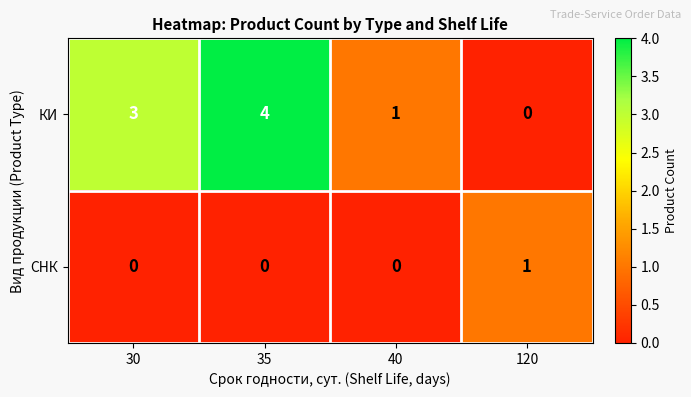

Which series has the largest total across all categories?

КИ